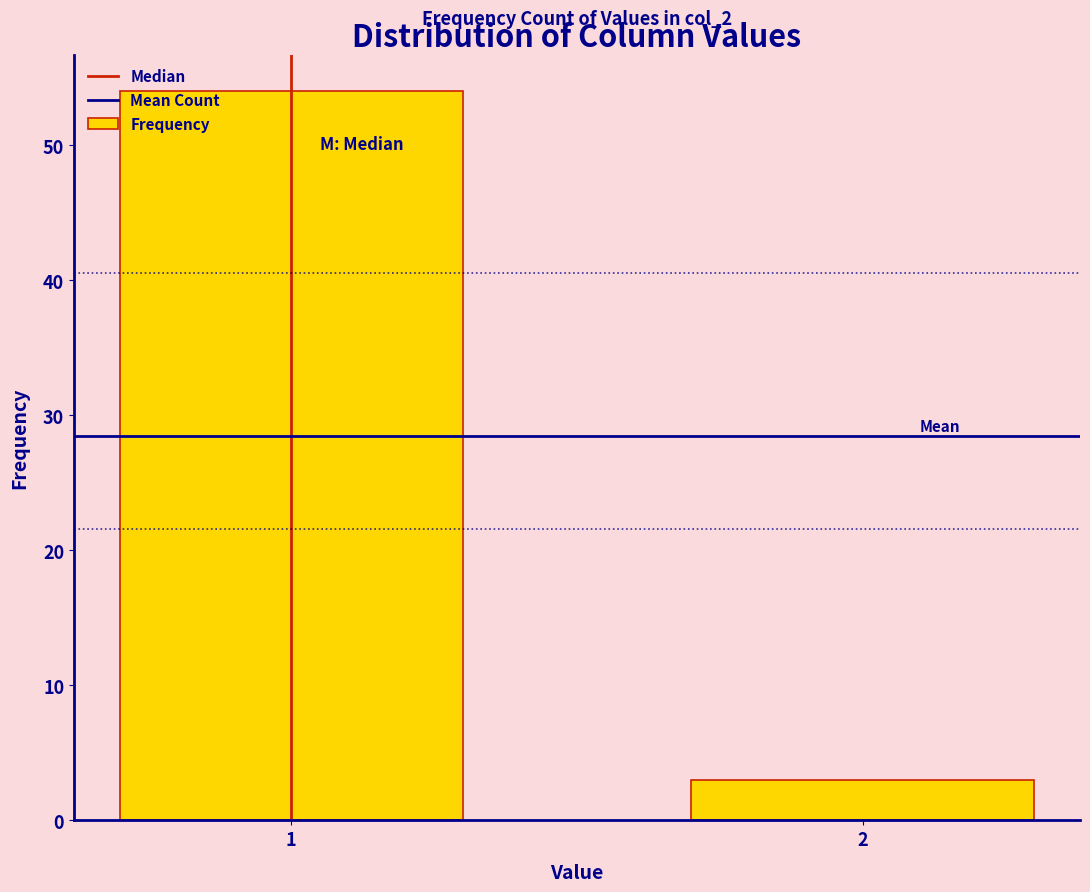

Reading right to left, extract all data points from this chart.

2=3	1=54